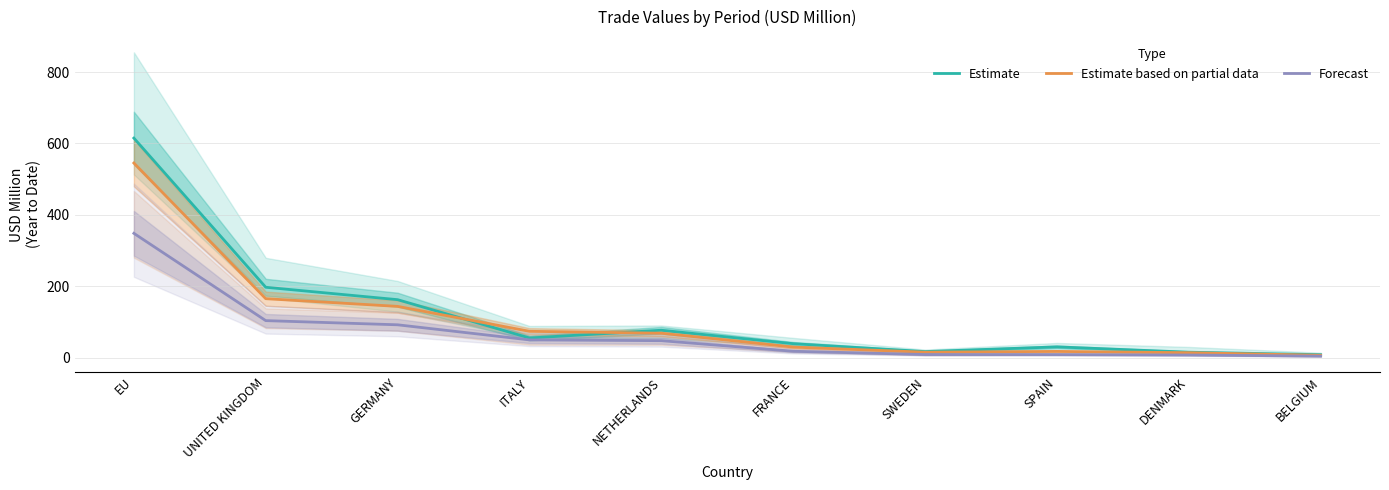

What is the label of the 1st point from the left?

EU